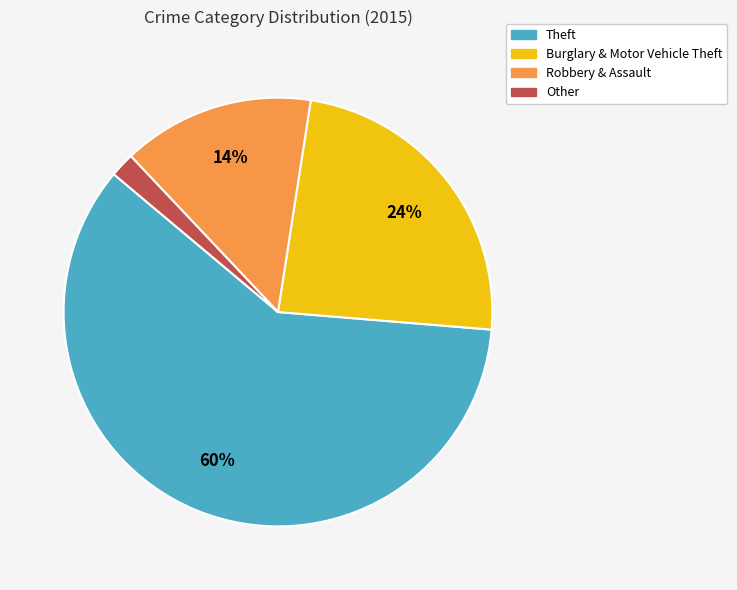

To the nearest percent, what is the average slice percentage?

25%